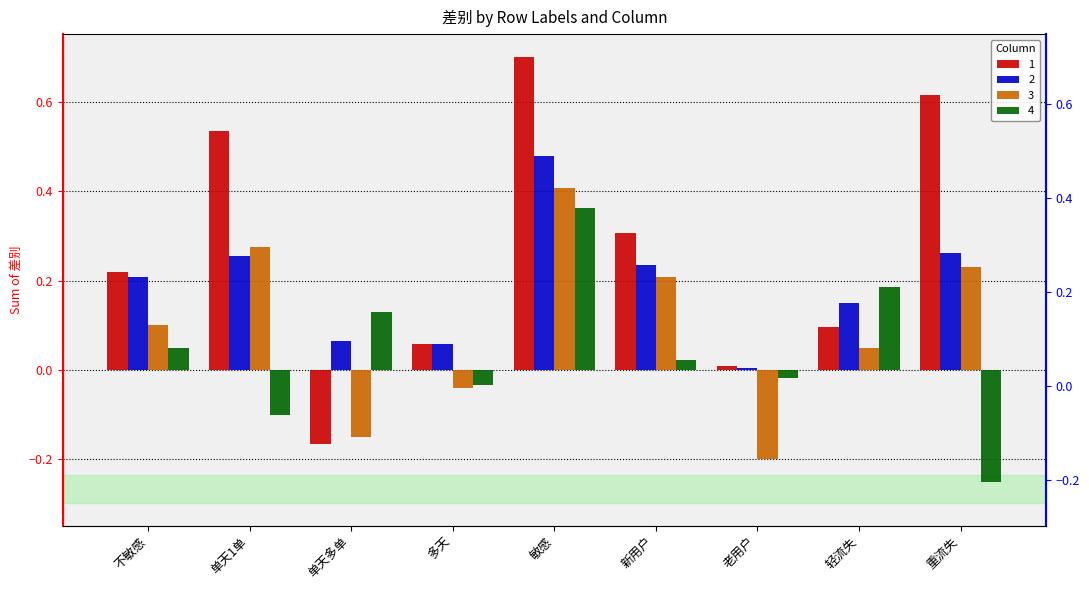

Is the value of 4 at 新用户 greater than the value of 3 at 多天?

Yes